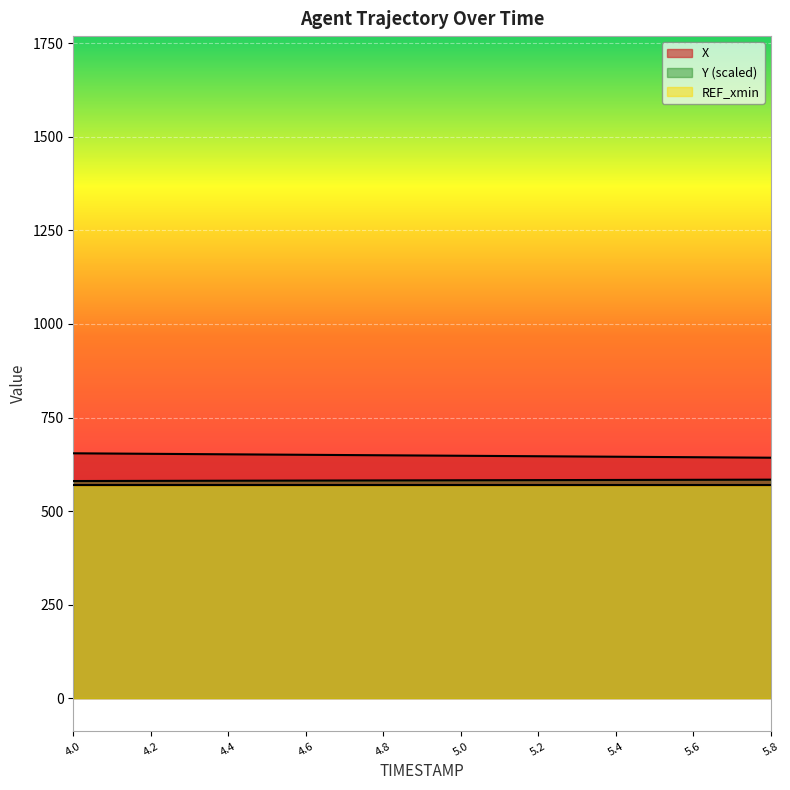

Which series has the widest spread of values?

X